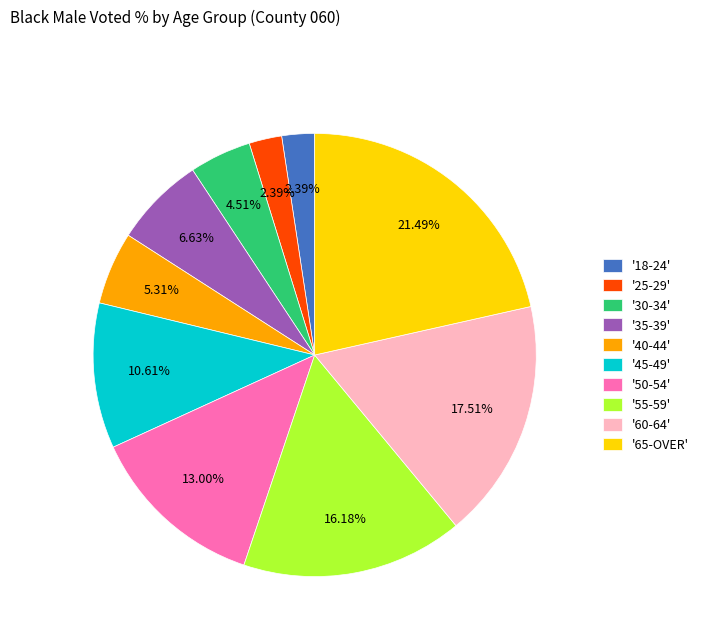

To the nearest percent, what is the average slice percentage?

10%